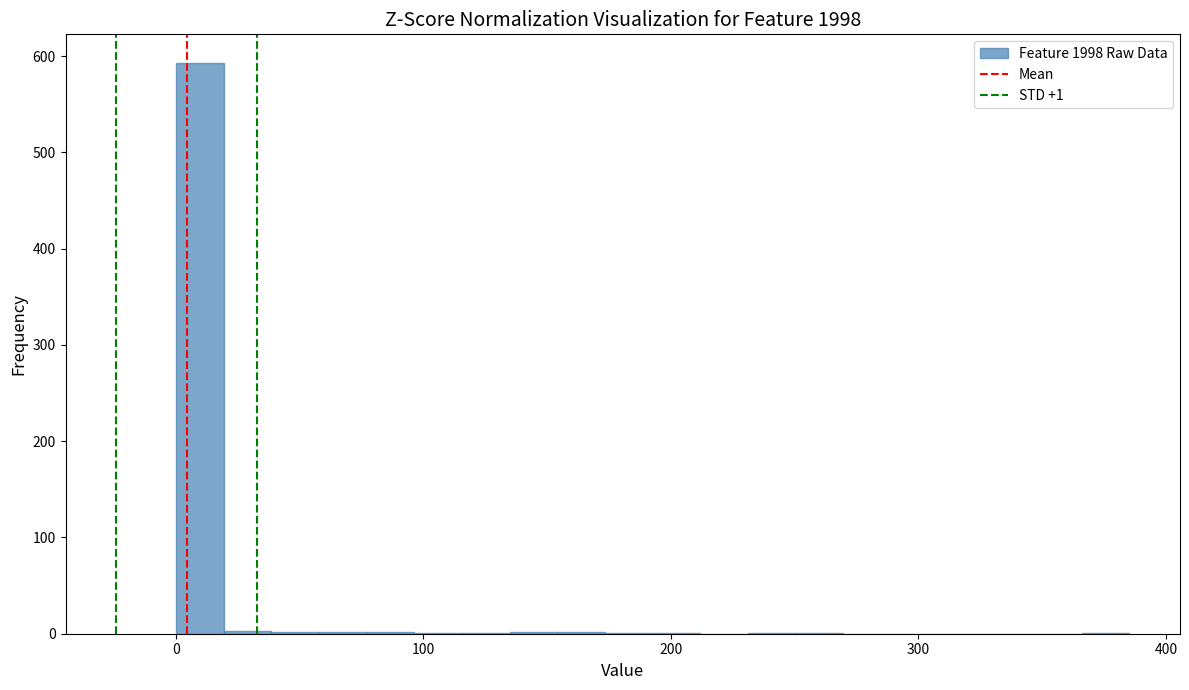

Around what value on the x-axis is the tallest bar? Give the approximate position of its centre, as read against the axis.

10